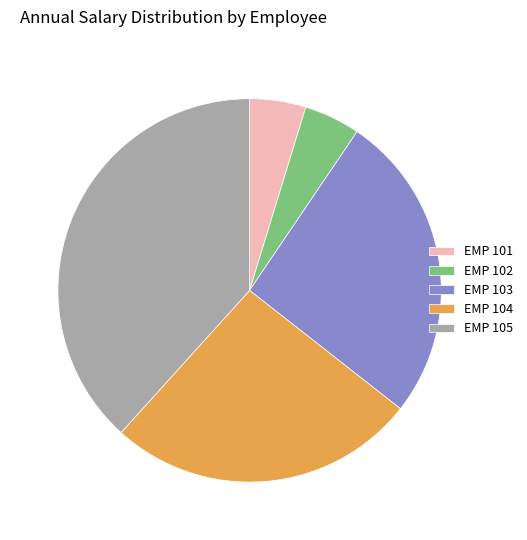

Does EMP 101 represent more than half of the total?

No